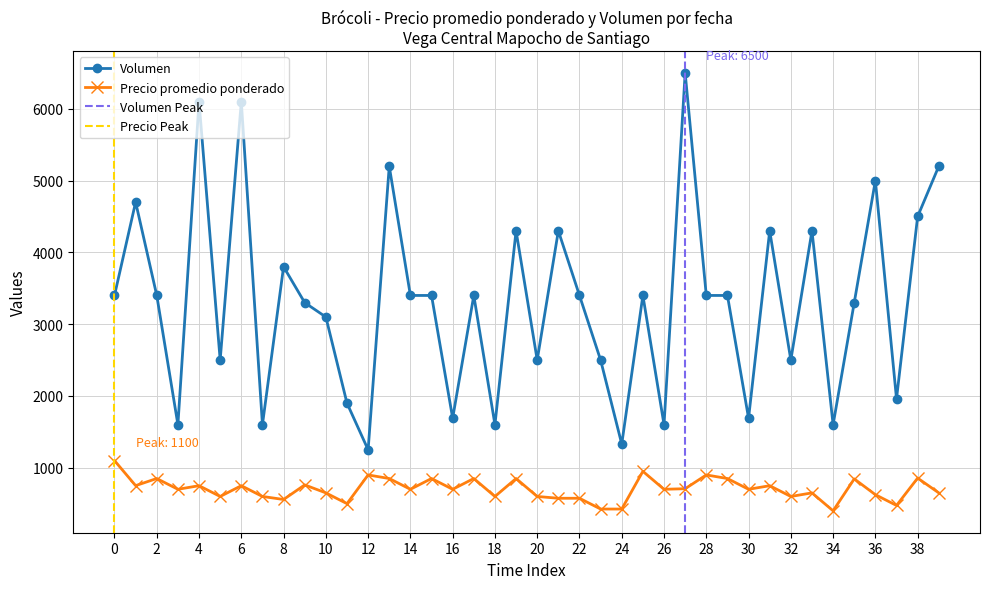

True or false: Precio promedio ponderado and Volumen intersect in this chart.

False